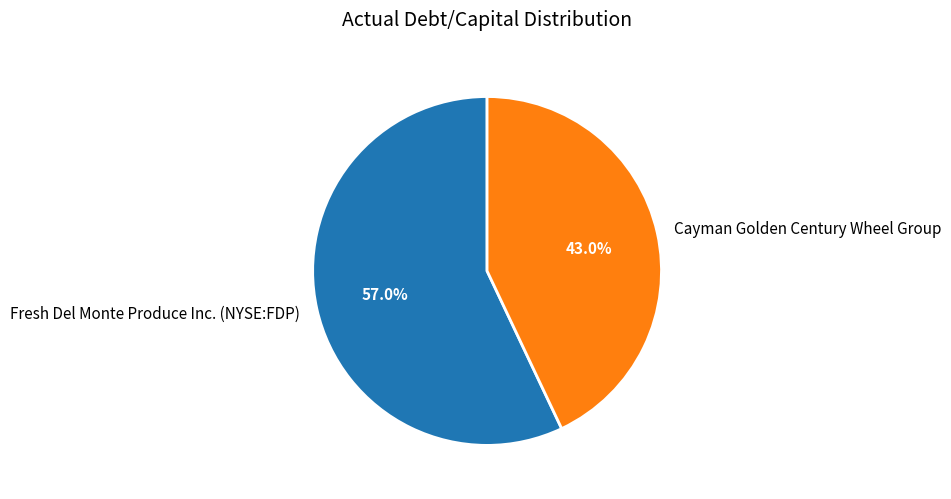

Is it true that Cayman Golden Century Wheel Group is 56% of the pie?

False